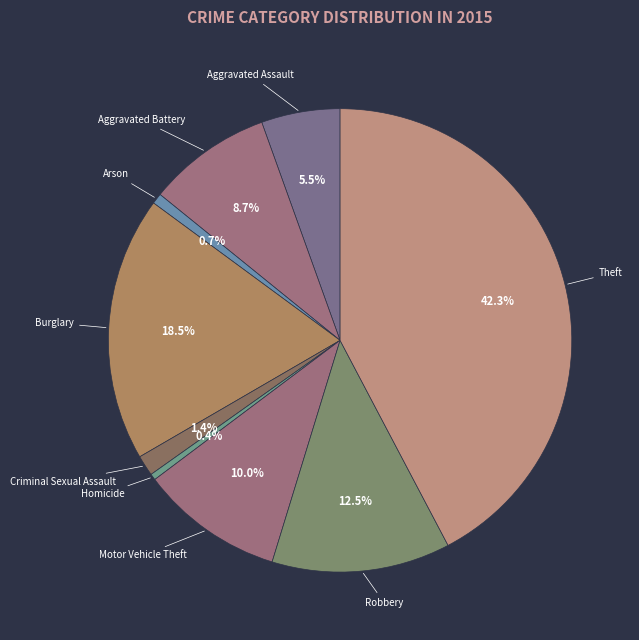

Does Motor Vehicle Theft account for over 50% of the chart?

No